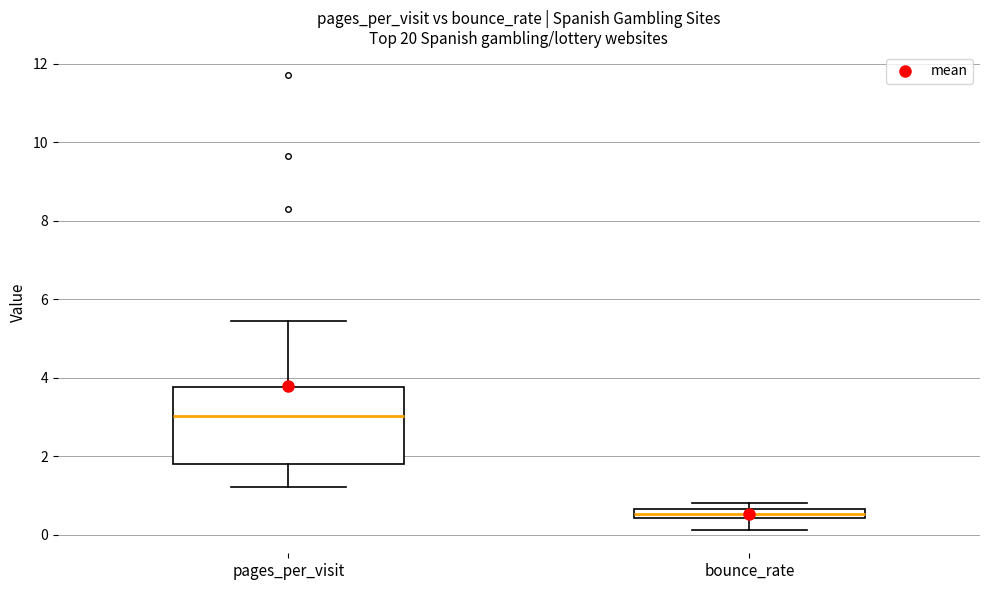

Which box has the lowest median line?

bounce_rate